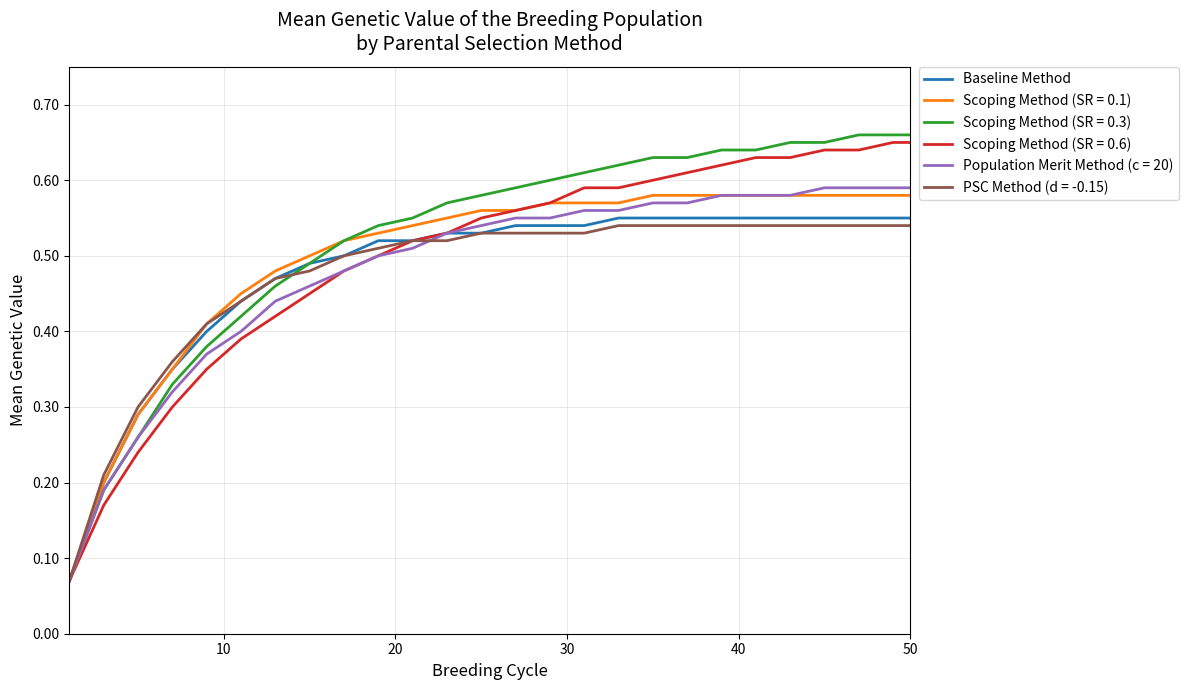

Which series has the widest spread of values?

Scoping Method (SR = 0.3)